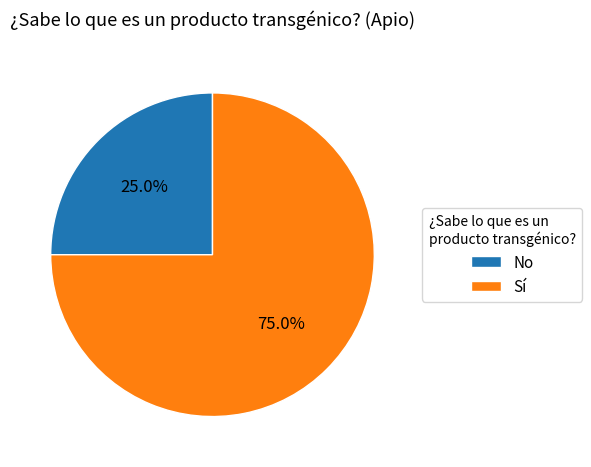

To the nearest percent, what is the difference between the No and Sí slice percentages?

50%